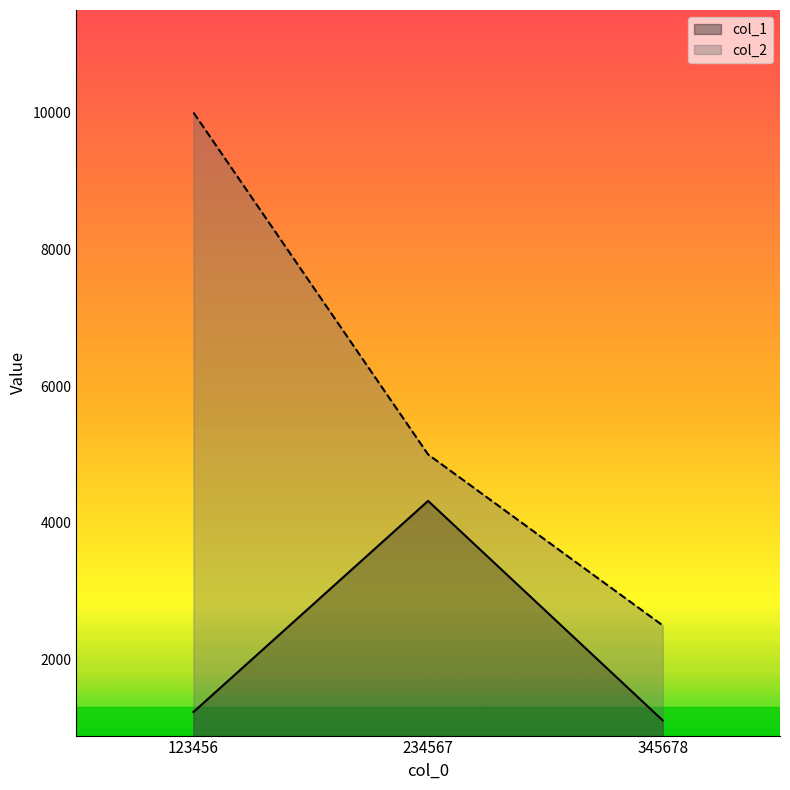

What is the sum of all col_2 values?

17500